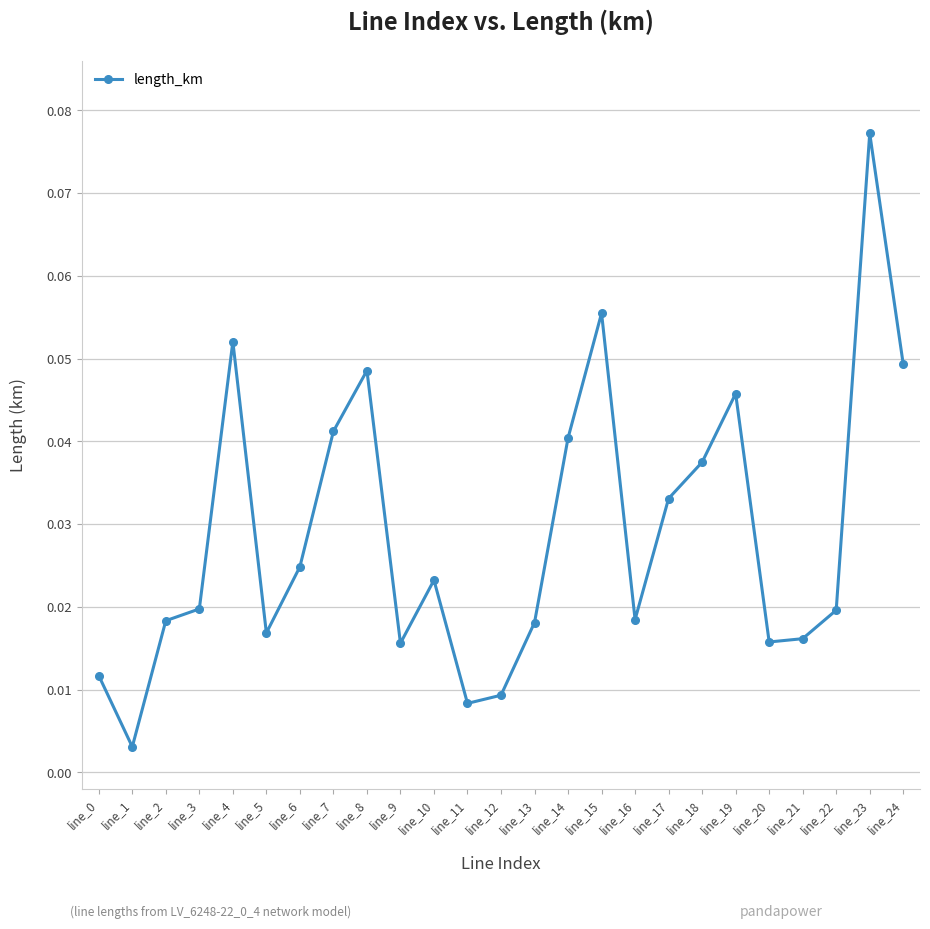

Which has a higher value, line_15 or line_16?

line_15